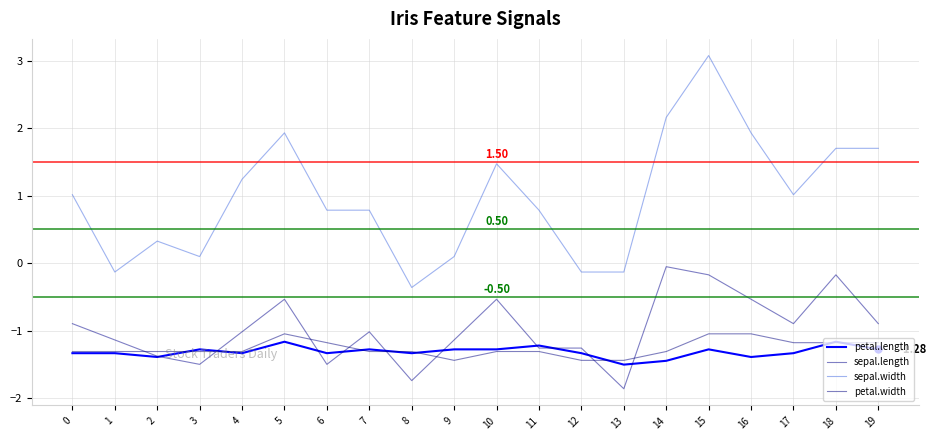

Does the chart have visible grid lines?

Yes